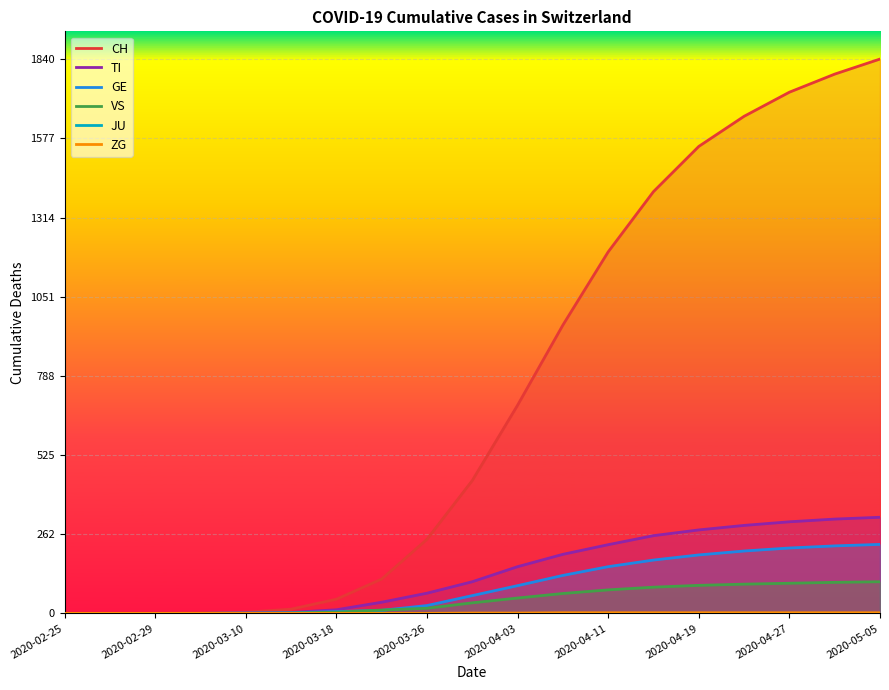

Reading right to left, extract all data points from this chart.

CH: 1840	1790	1730	1650	1550	1400	1200	957	691	441	246	114	47	14	4	1	0	0	0
TI: 319	313	304	292	277	258	228	196	155	105	67	37	12	3	1	0	0	0	0
GE: 229	224	217	207	194	177	155	126	92	59	26	10	6	2	1	0	0	0	0
VS: 105	103	100	97	93	87	78	66	51	35	17	11	4	1	0	0	0	0	0
JU: 0	0	0	0	0	0	0	0	0	0	0	0	0	0	0	0	0	0	0
ZG: 2	2	2	2	2	2	2	2	1	1	0	0	0	0	0	0	0	0	0